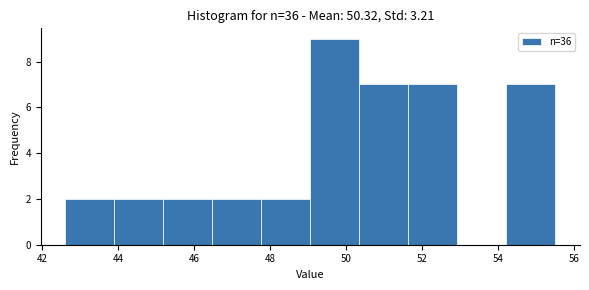

How tall is the bar that spans 45.2 to 46.4 on the x-axis? Neither the bar edges nor the heights are printed on the chart, so give them approximately, as read against the axes.

2